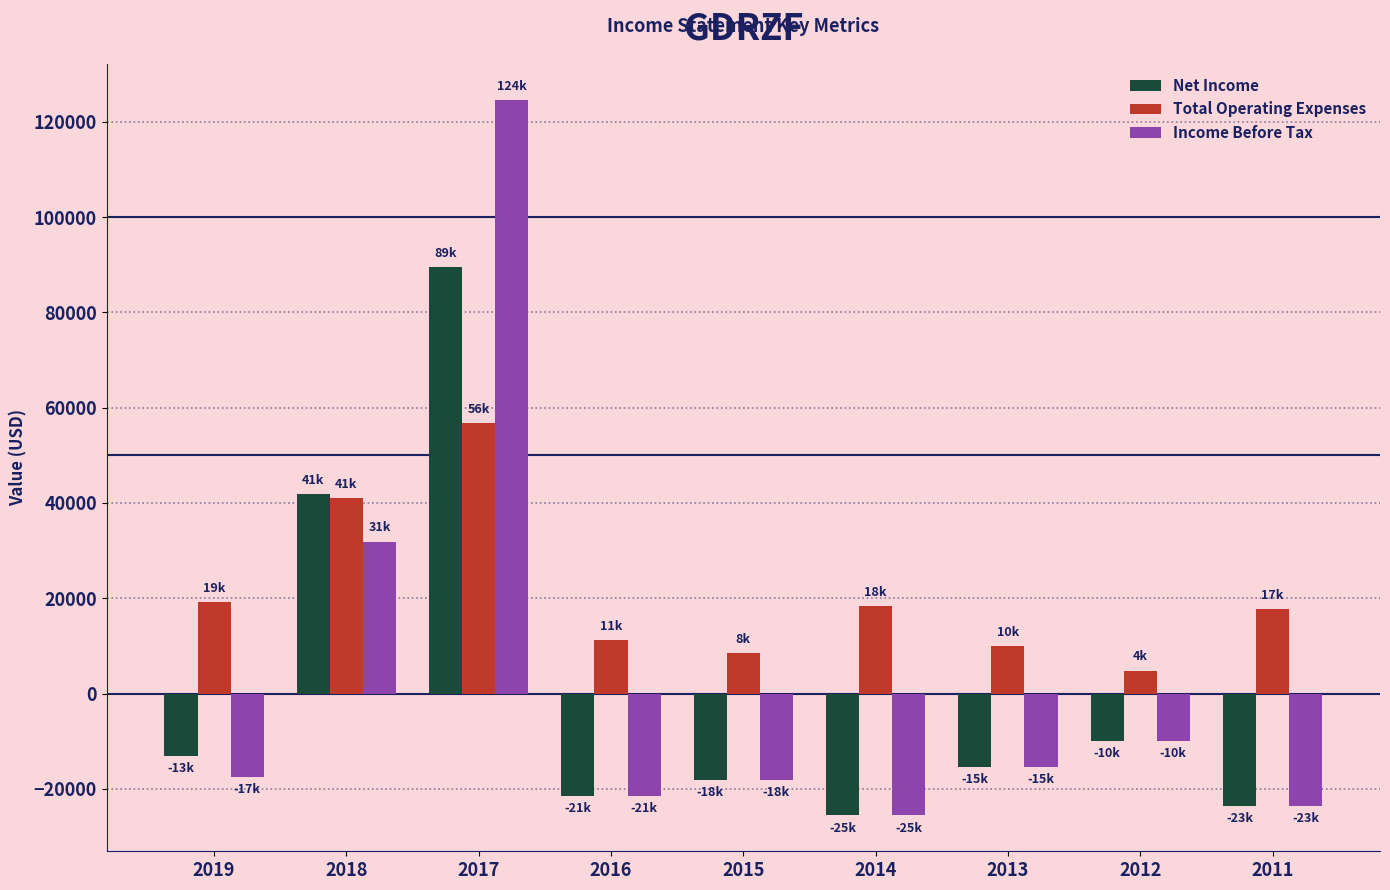

What are all the series names shown in the legend?

Net Income, Total Operating Expenses, Income Before Tax